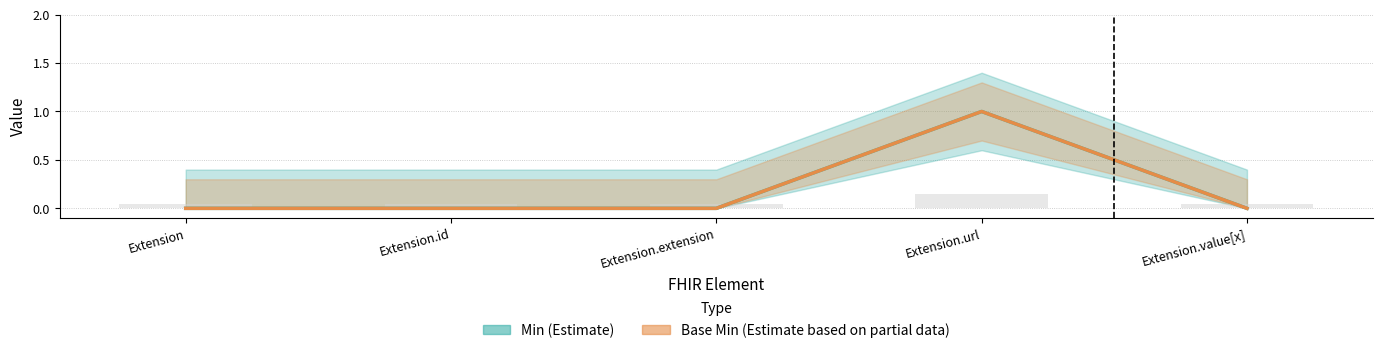

Which series has the largest range (max minus min)?

Min